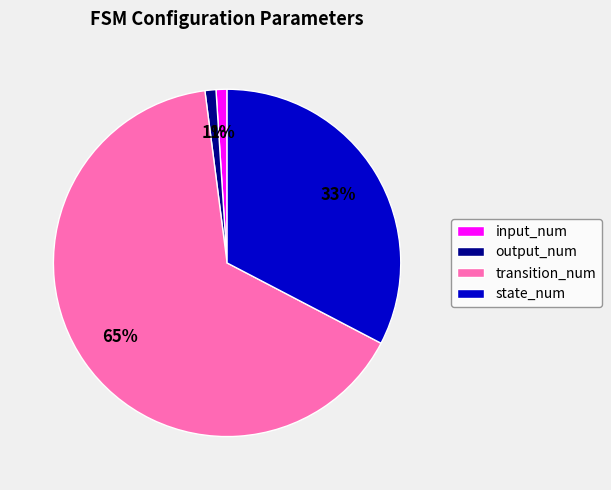

What is the majority slice?

transition_num